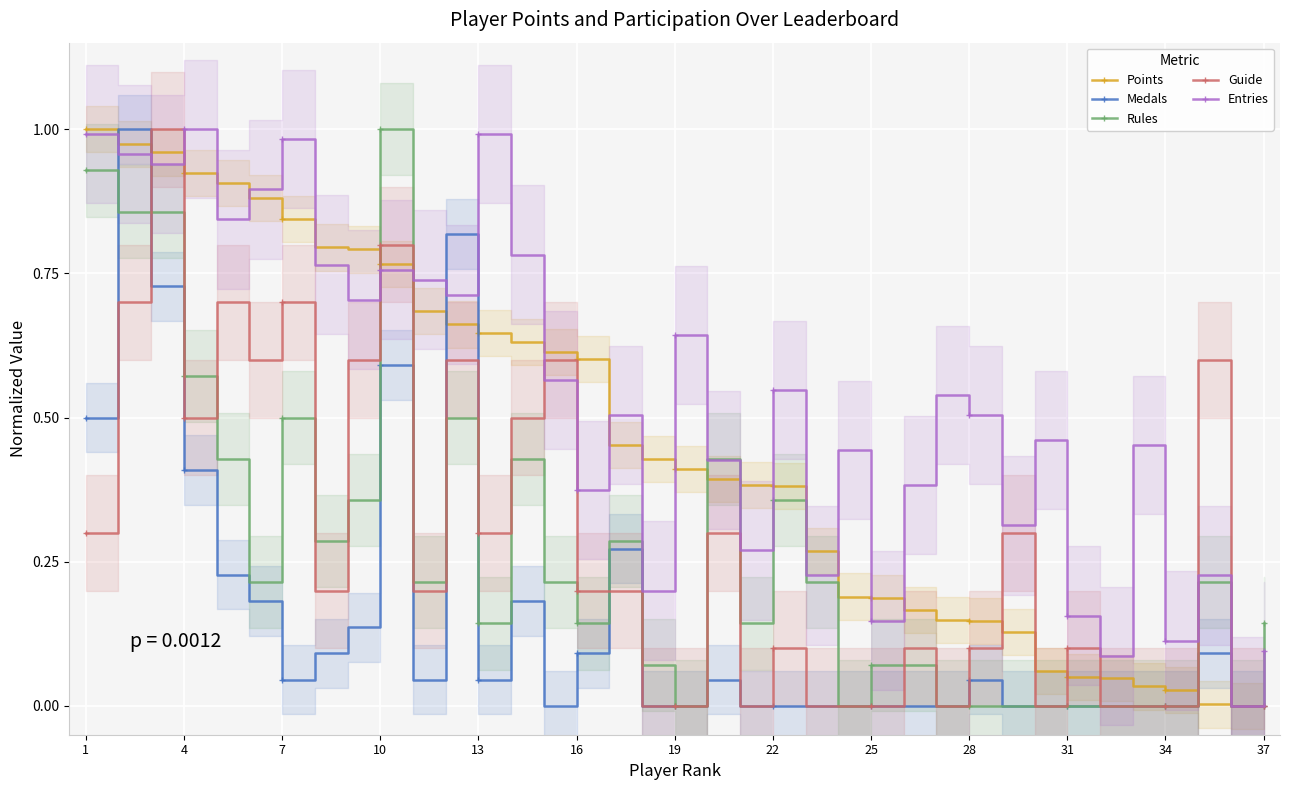

The Medals series shows 0.0 at 22. True or false?

True